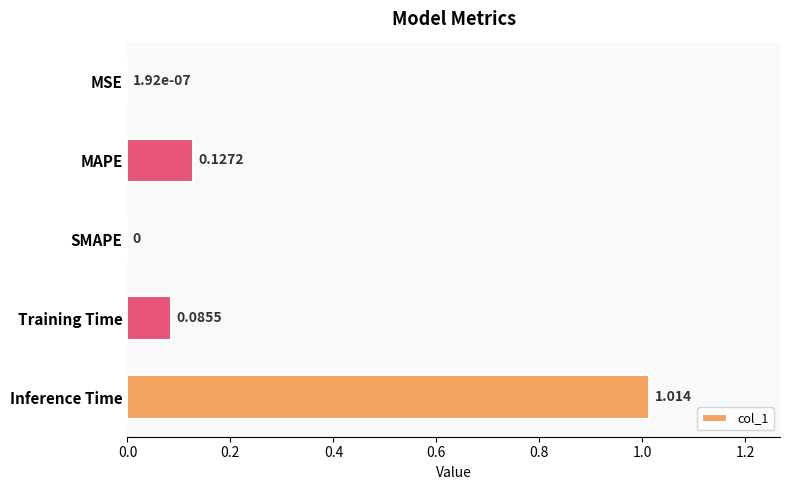

At which category does the chart reach its peak across all series?

Inference Time